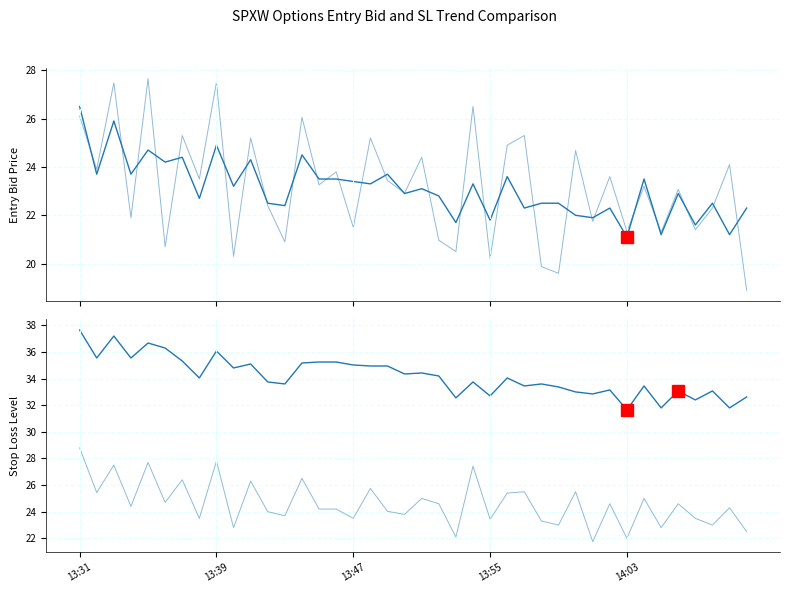

True or false: sl and high cross at least once.

False